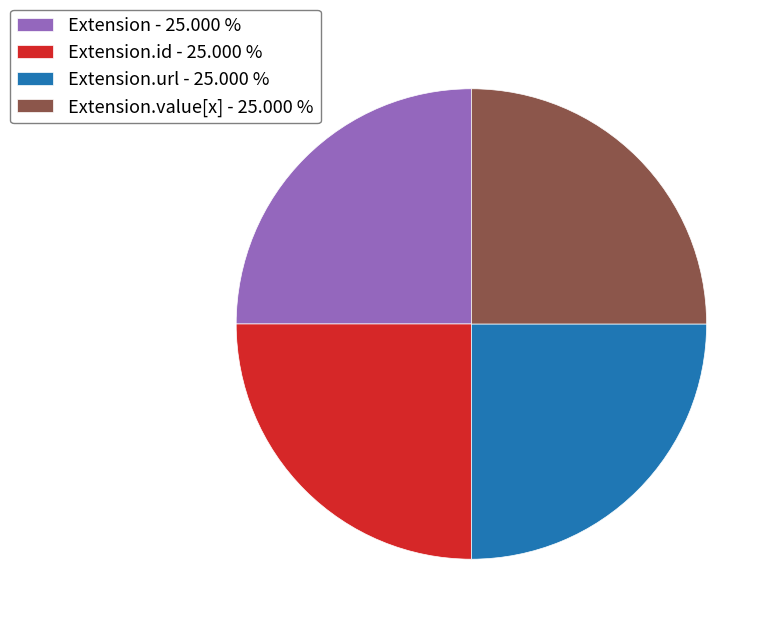

Is there a majority slice in this chart?

No